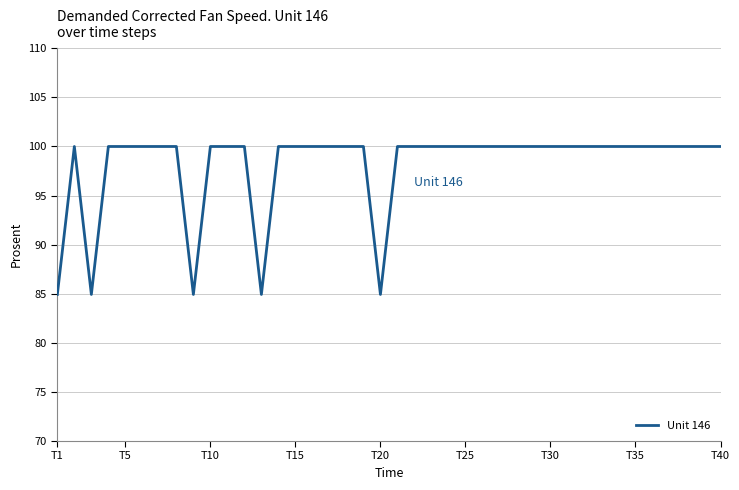

What is the maximum value shown in the chart?

100.0